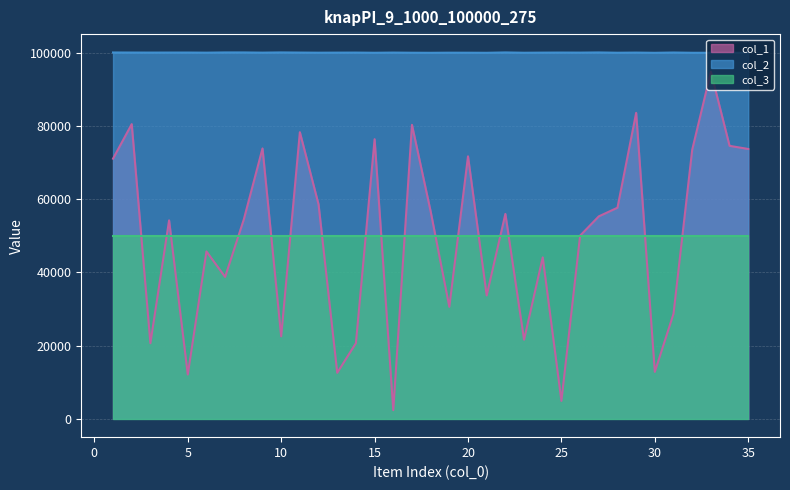

At which category is the sum across all series the highest?

33